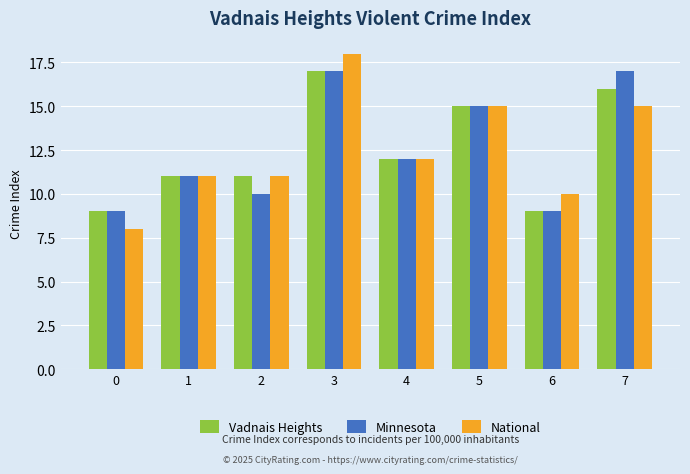

Count the Minnesota values in the range 10 to 17.

6